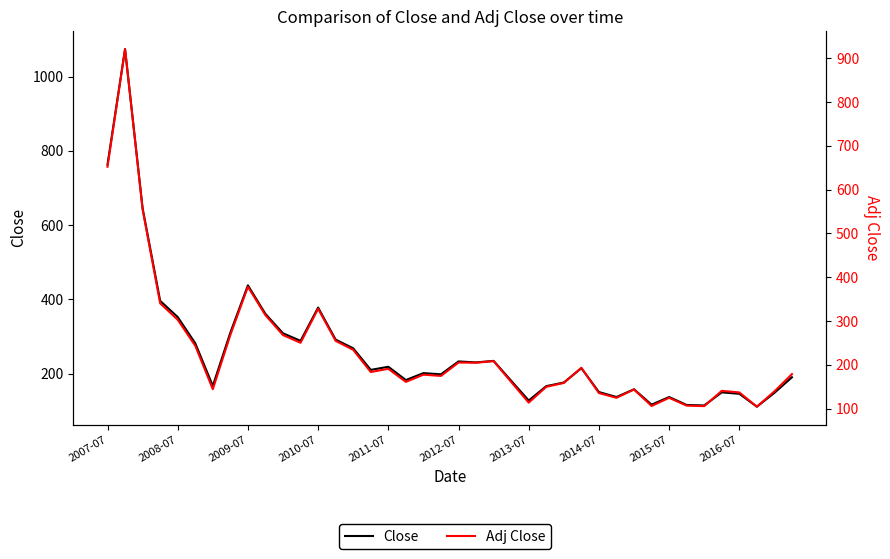

The value of Adj Close at 2012-07 is 84.4. True or false?

False